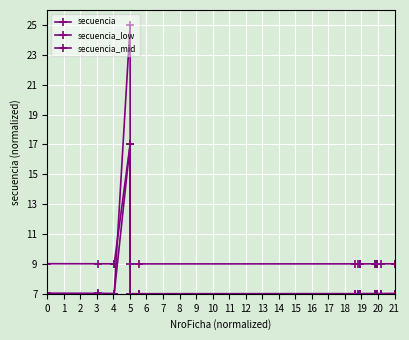

Is the value of secuencia at 11 greater than the value of secuencia_mid at 4?

No